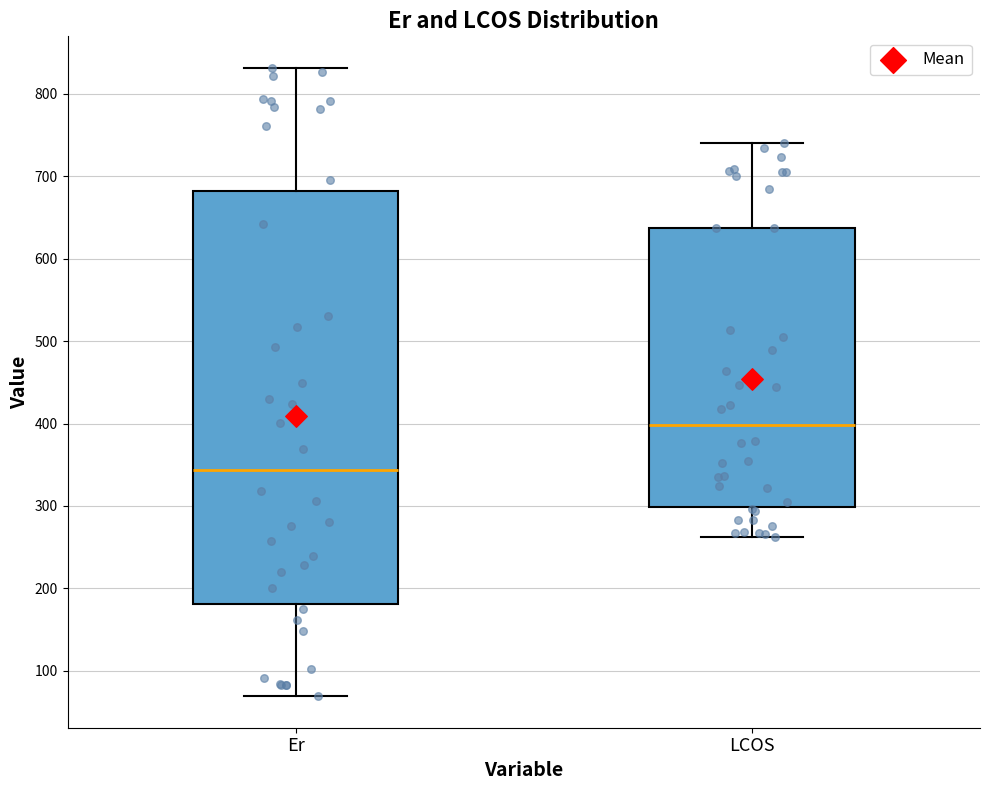

Comparing the boxes themselves (not the whiskers), which one is the tallest?

Er